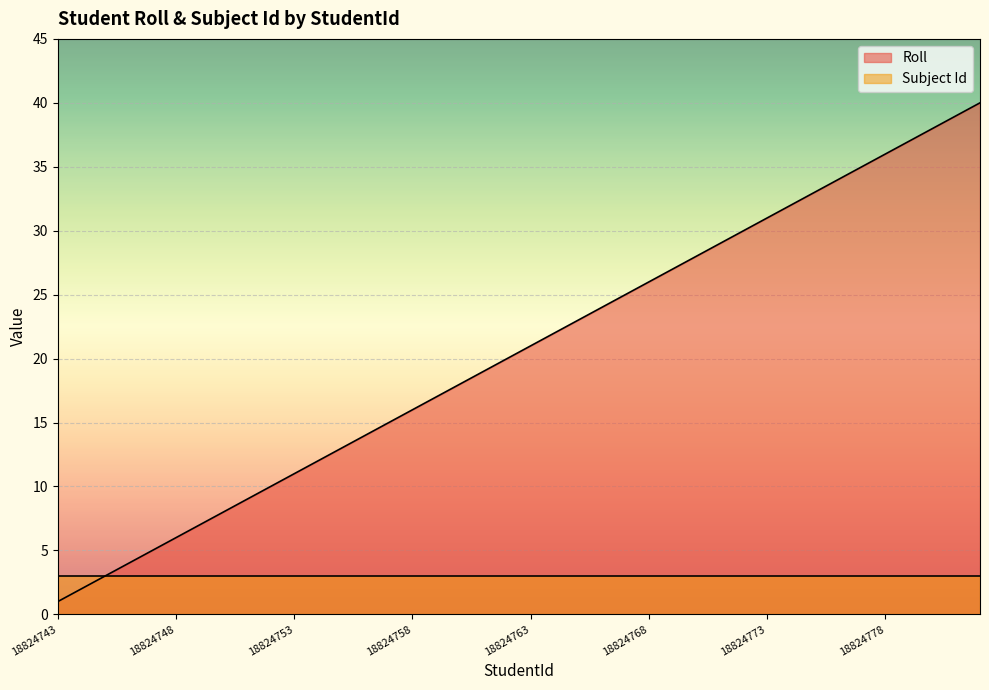

Between 18824748 and 18824758, which series saw the biggest shift?

Roll